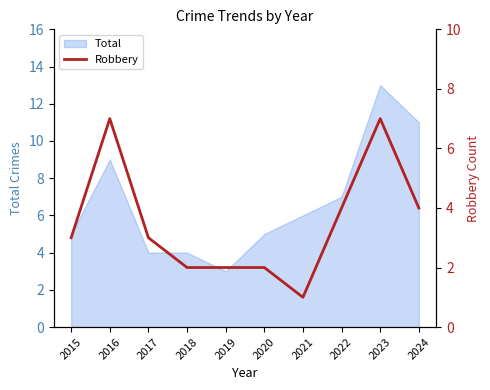

True or false: the data shows 2 at 2018.

True